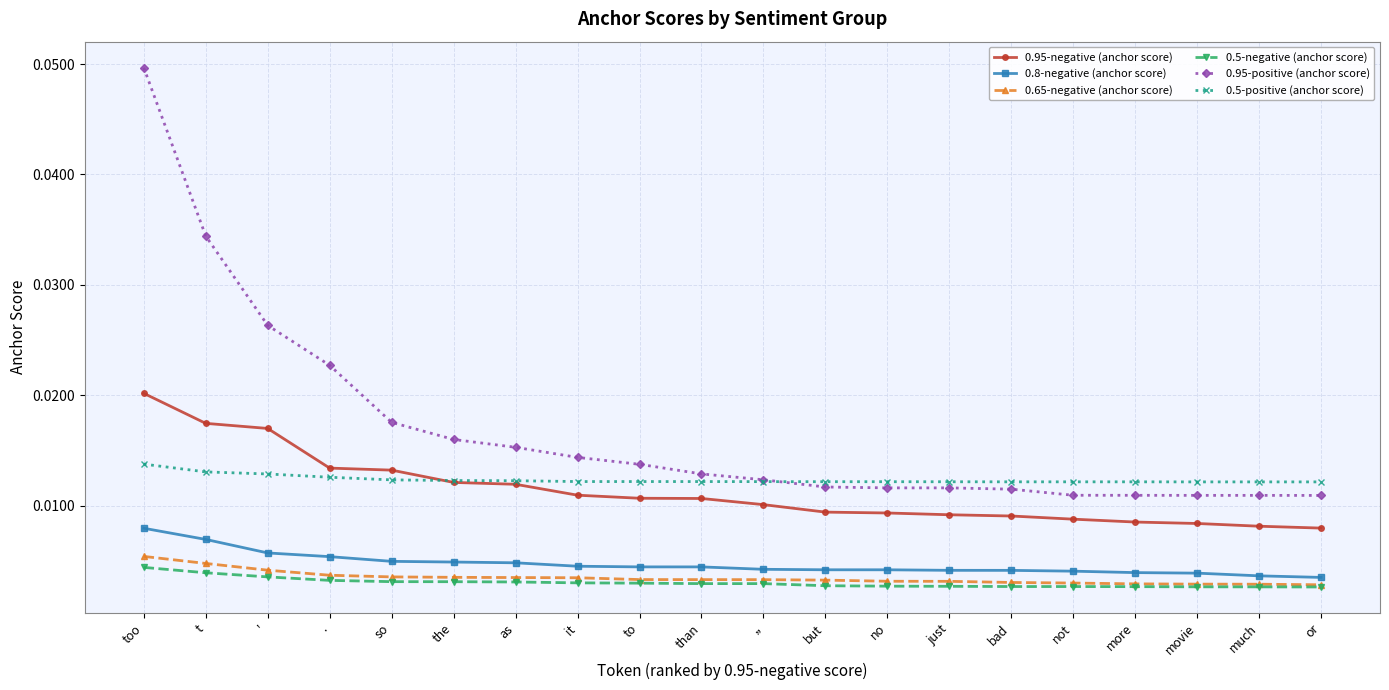

What are all the series names shown in the legend?

0.95-negative (anchor score), 0.8-negative (anchor score), 0.65-negative (anchor score), 0.5-negative (anchor score), 0.95-positive (anchor score), 0.5-positive (anchor score)